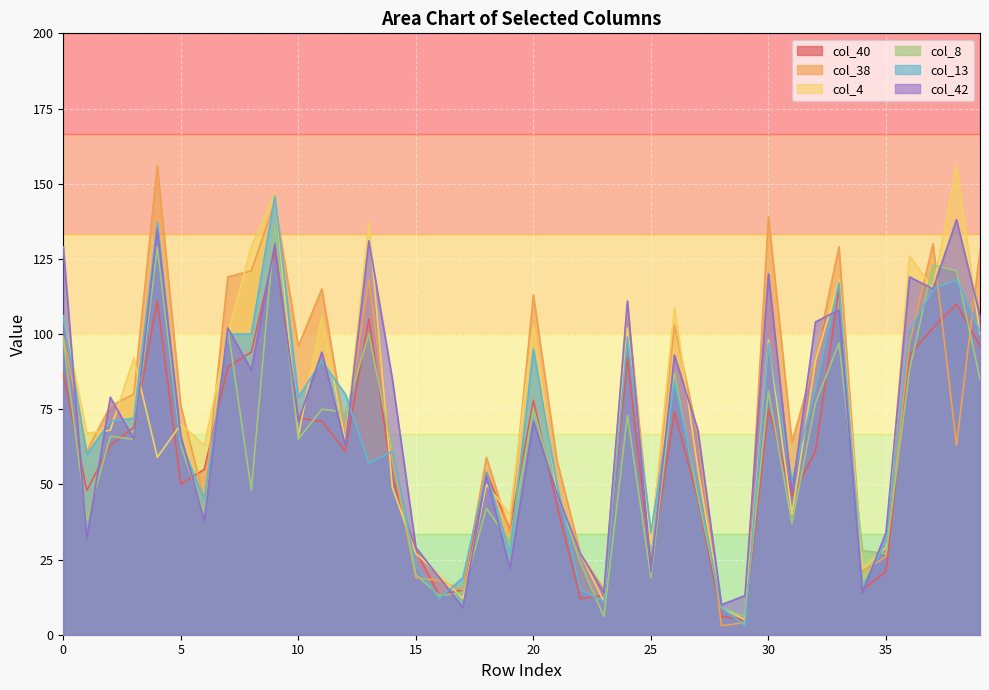

How many lines are shown in the chart?

6